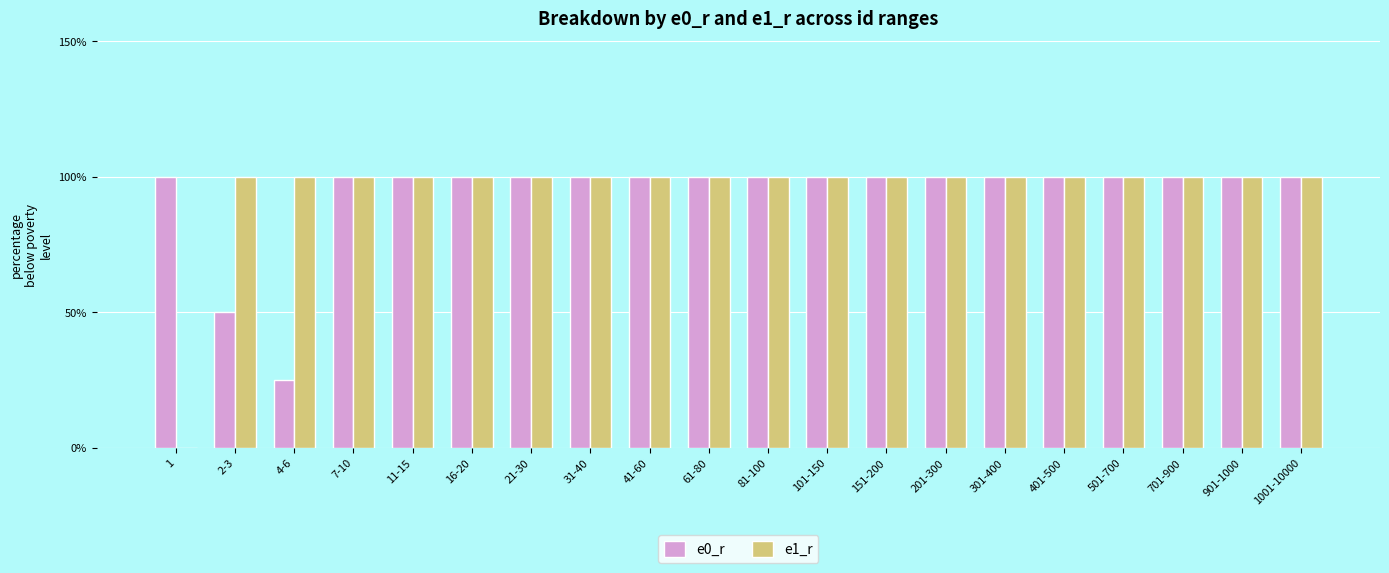

Reading left to right, transcribe all the data shown in this chart.

e0_r: 1=100	2-3=50	4-6=25	7-10=100	11-15=100	16-20=100	21-30=100	31-40=100	41-60=100	61-80=100	81-100=100	101-150=100	151-200=100	201-300=100	301-400=100	401-500=100	501-700=100	701-900=100	901-1000=100	1001-10000=100
e1_r: 1=0	2-3=100	4-6=100	7-10=100	11-15=100	16-20=100	21-30=100	31-40=100	41-60=100	61-80=100	81-100=100	101-150=100	151-200=100	201-300=100	301-400=100	401-500=100	501-700=100	701-900=100	901-1000=100	1001-10000=100